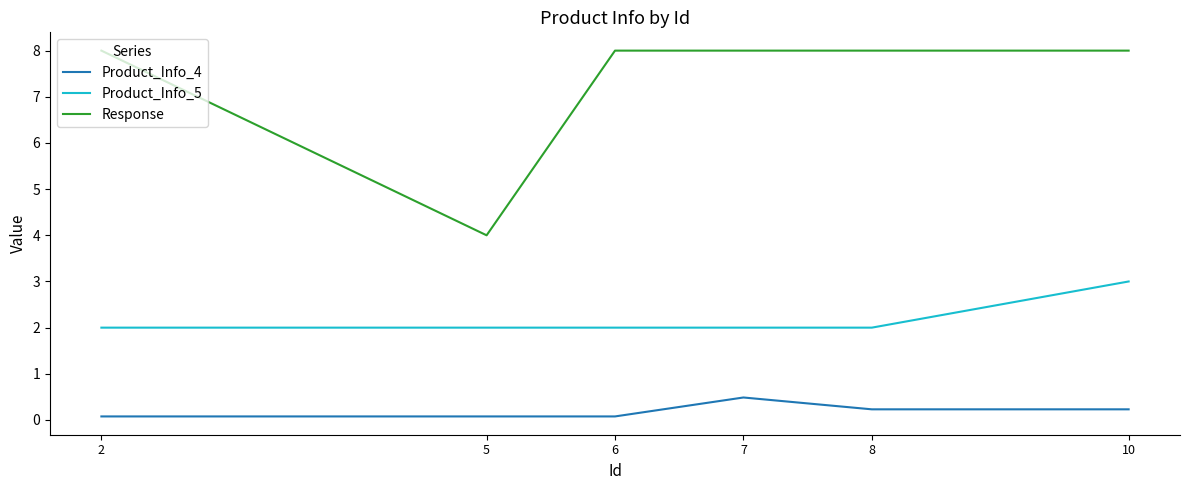

What are all the series names shown in the legend?

Product_Info_4, Product_Info_5, Response